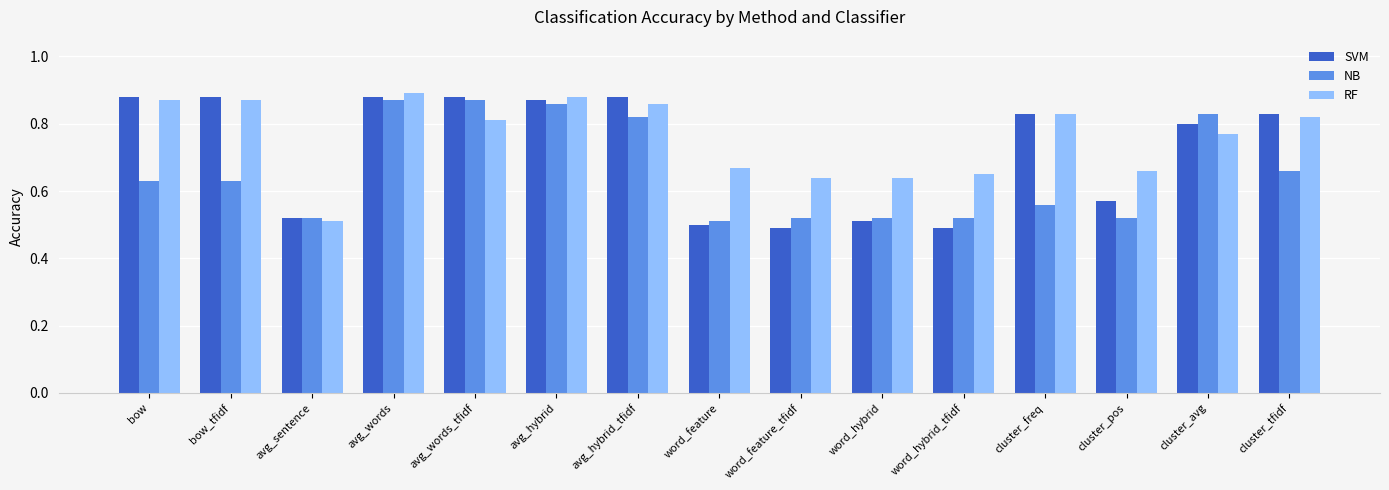

Which series changed the most between word_hybrid and cluster_avg?

NB